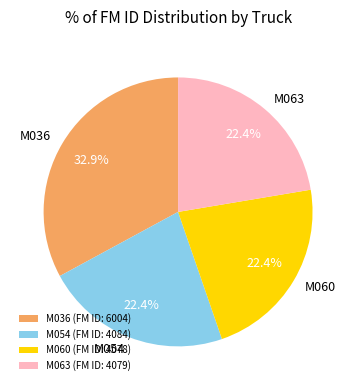

Which slice is the largest?

M036